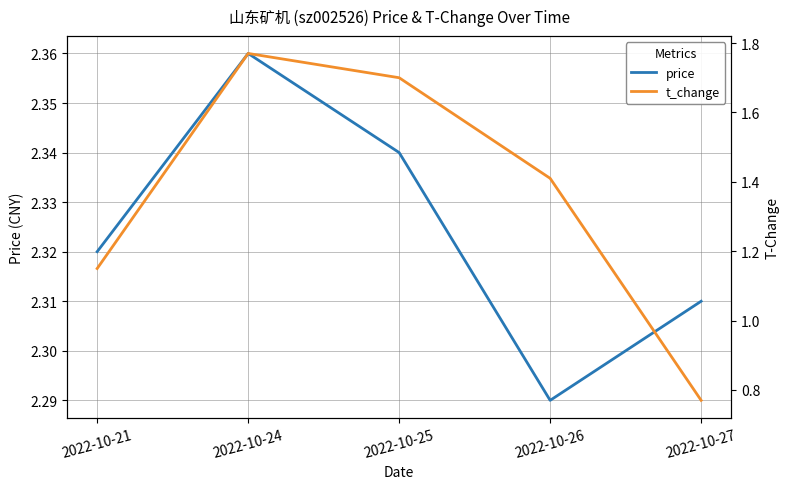

At which category does price reach its first local valley?

2022-10-26